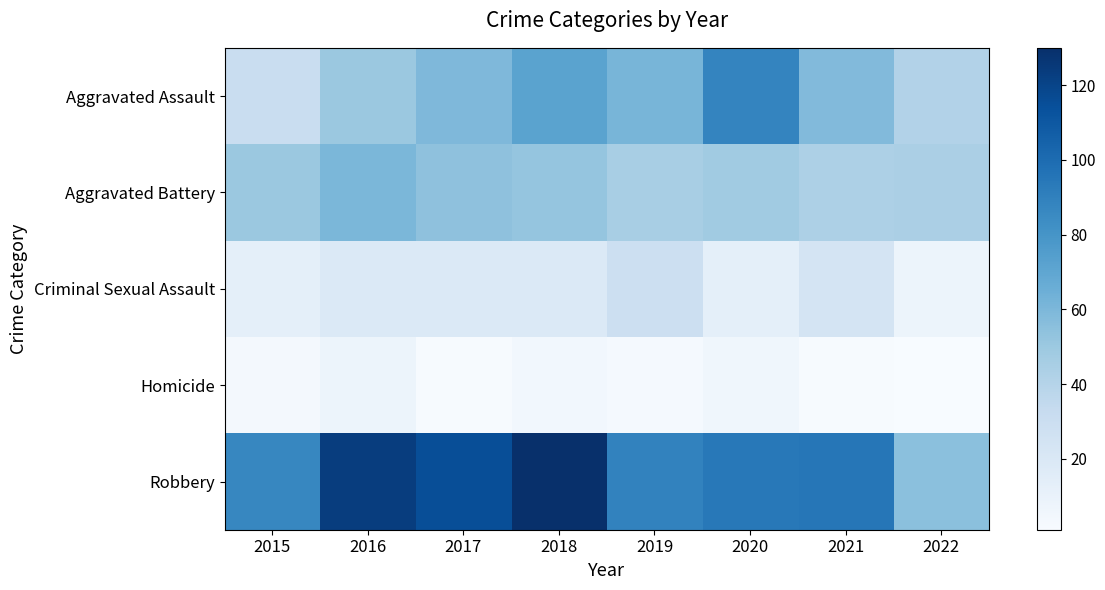

At which label is Criminal Sexual Assault closest to 18?

2016